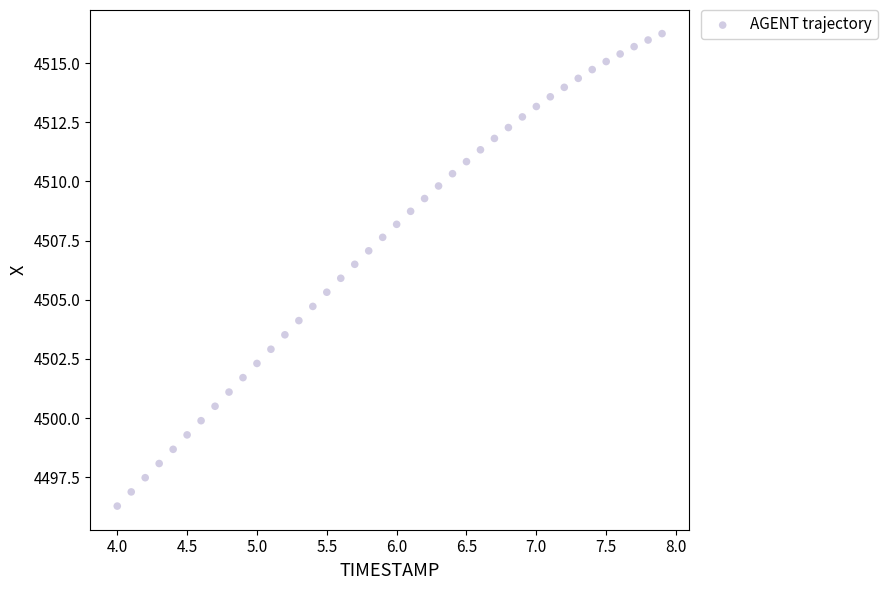

What is the range of X values (max minus min)?

3.9